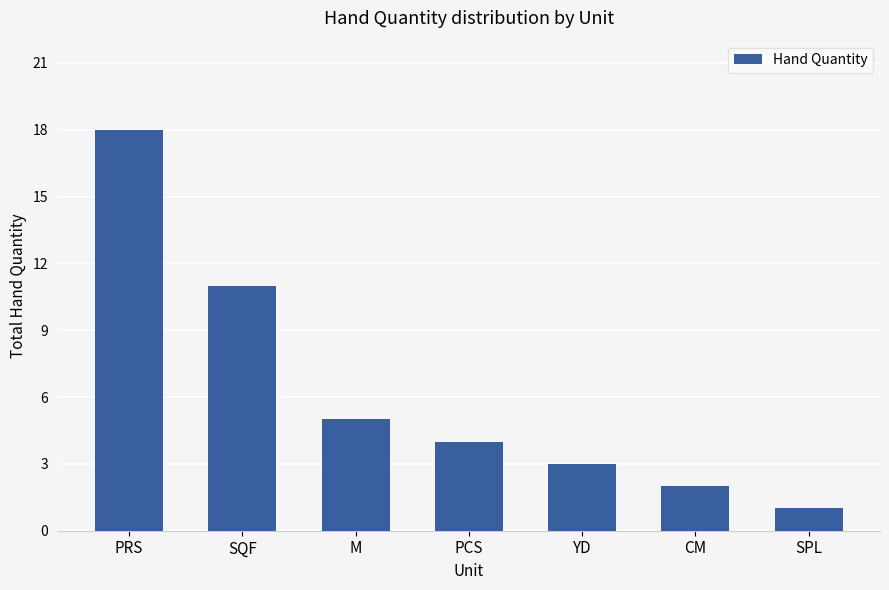

Rank the categories by value from lowest to highest.

SPL, CM, YD, PCS, M, SQF, PRS